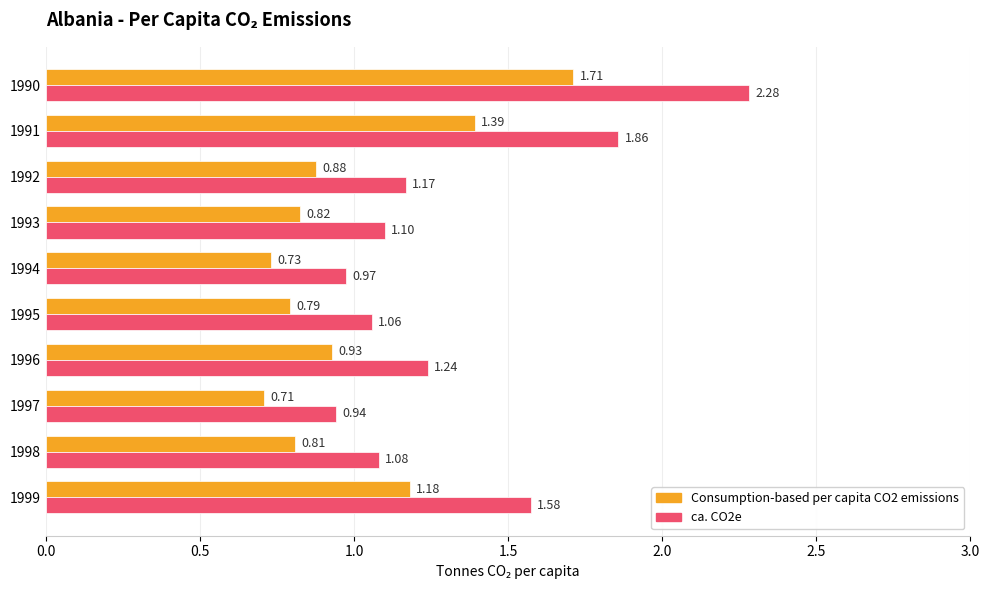

Which series has the widest spread of values?

ca. CO2e